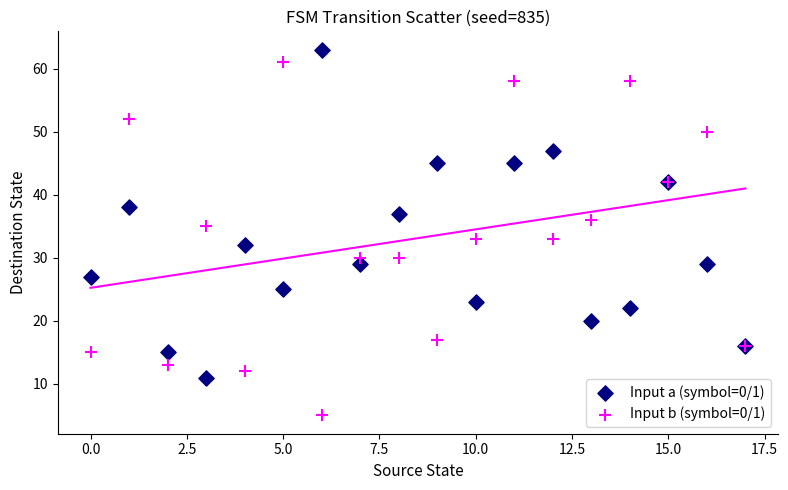

Which series has the largest Y range (max minus min)?

Input b (symbol=0/1)